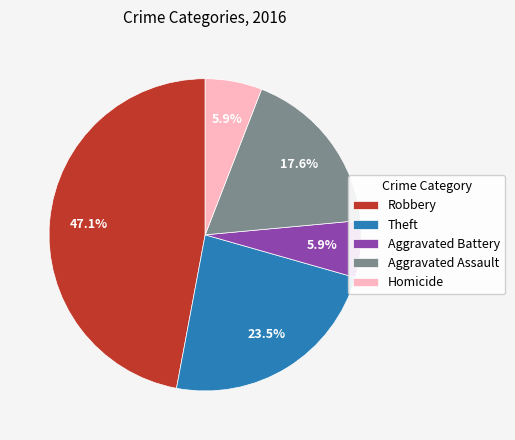

Does Theft represent more than half of the total?

No